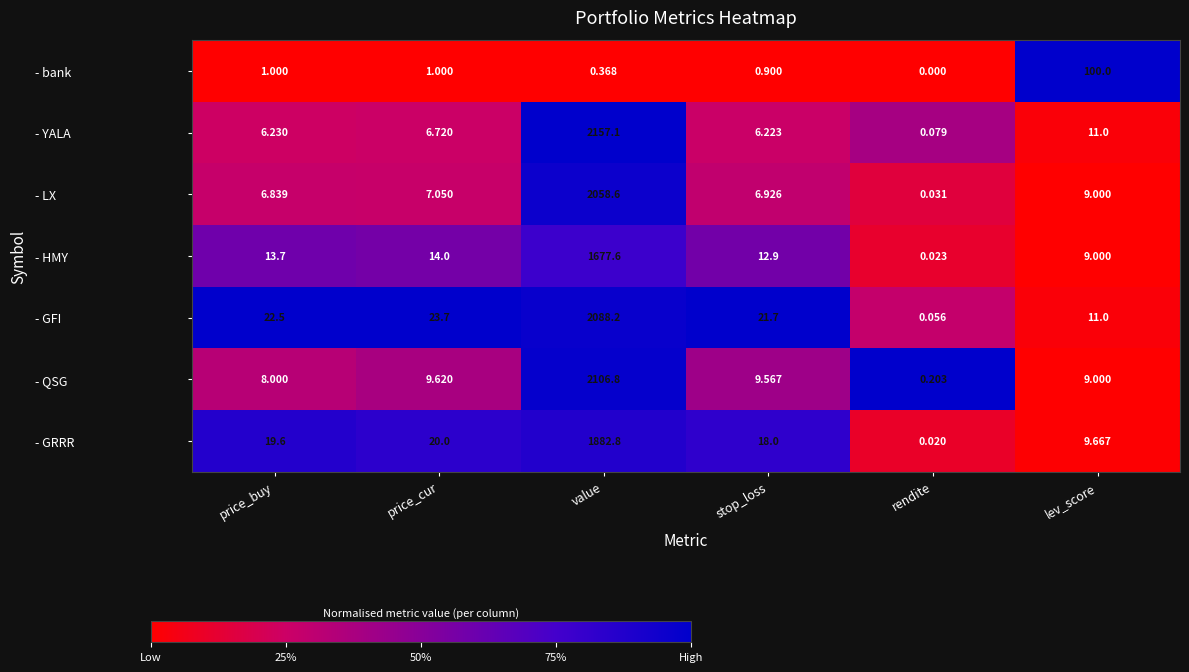

Which category has the highest value across all series?

value